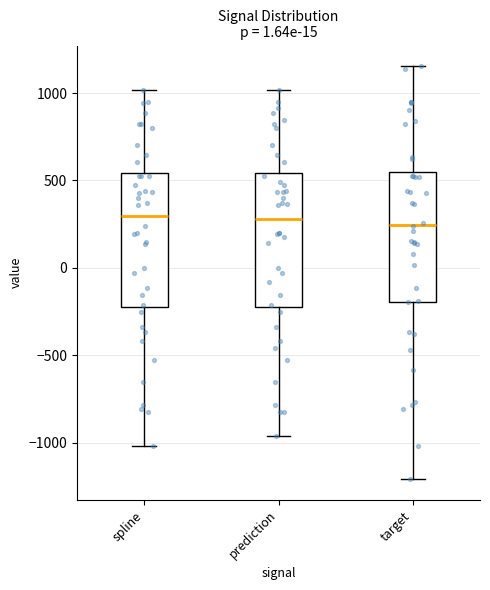

Reading left to right, read every box against the y-axis: the position of its median line, the range the box covers, and the ends of its whiskers. The values are not printed on the chart, so give them approximately, as read against the axis.

spline: median 300, box -200 to 550, whiskers -1000 to 1000
prediction: median 300, box -200 to 550, whiskers -950 to 1000
target: median 250, box -200 to 550, whiskers -1200 to 1150